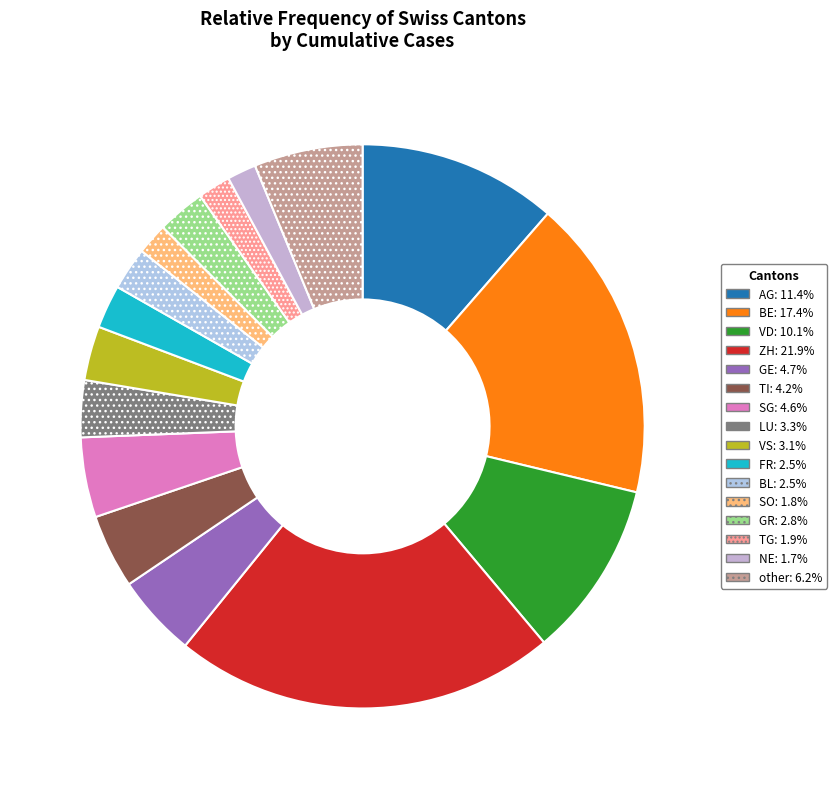

To the nearest percent, what percentage of the pie is TG?

2%